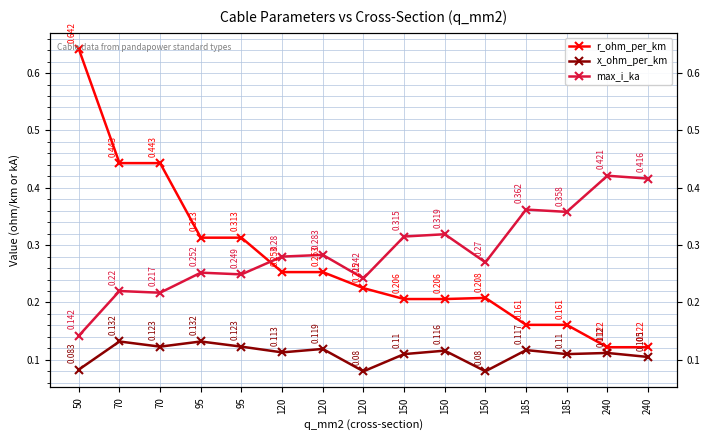

What is the sum of all max_i_ka values?

4.3